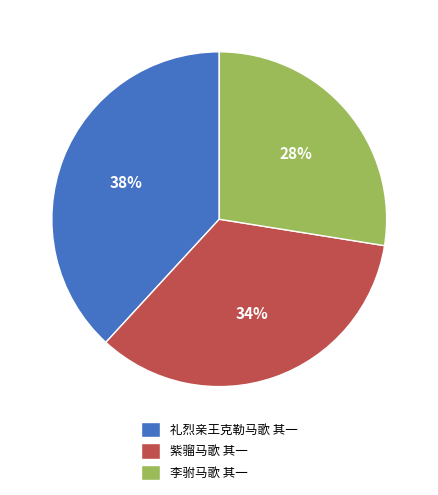

Does 紫骝马歌 其一 represent more than half of the total?

No